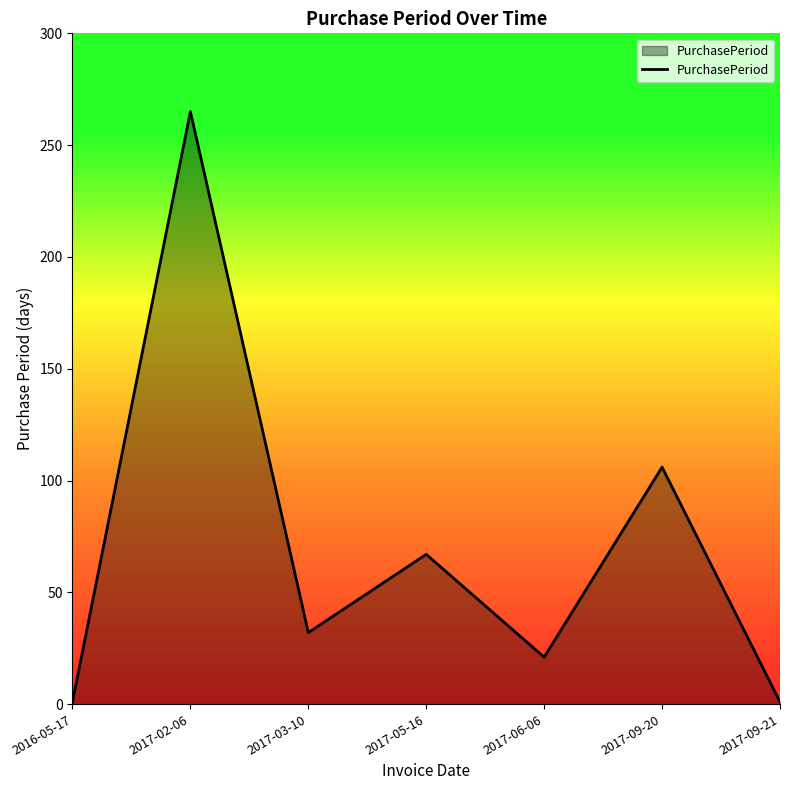

Reading right to left, what are all the values shown in this chart?

2017-09-21=1	2017-09-20=106	2017-06-06=21	2017-05-16=67	2017-03-10=32	2017-02-06=265	2016-05-17=1